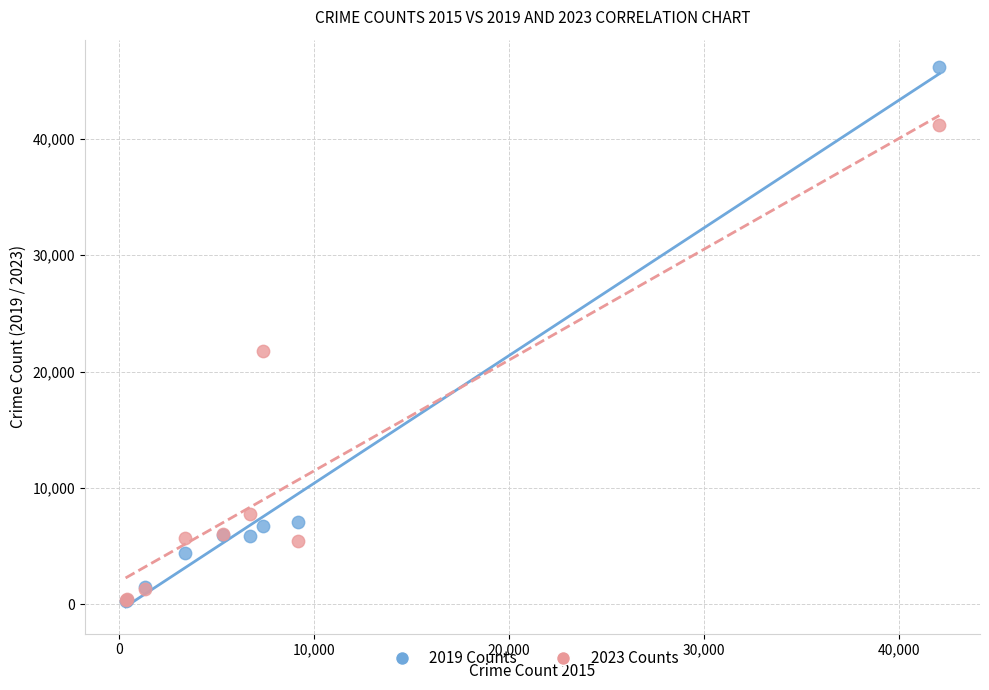

Across all series, what Y value is closest to 23242?

21796